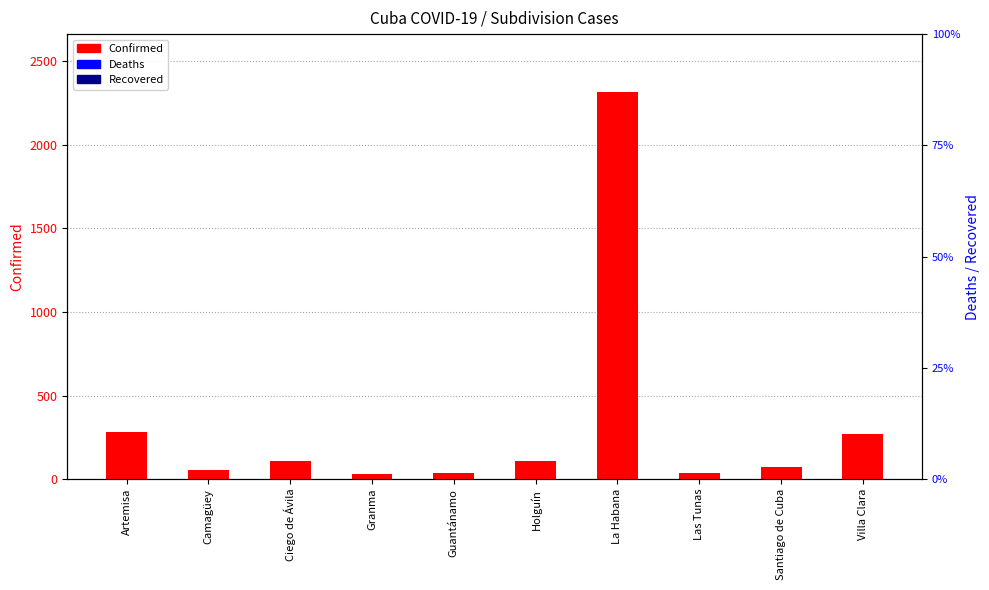

At which label is Confirmed closest to 1173?

Artemisa